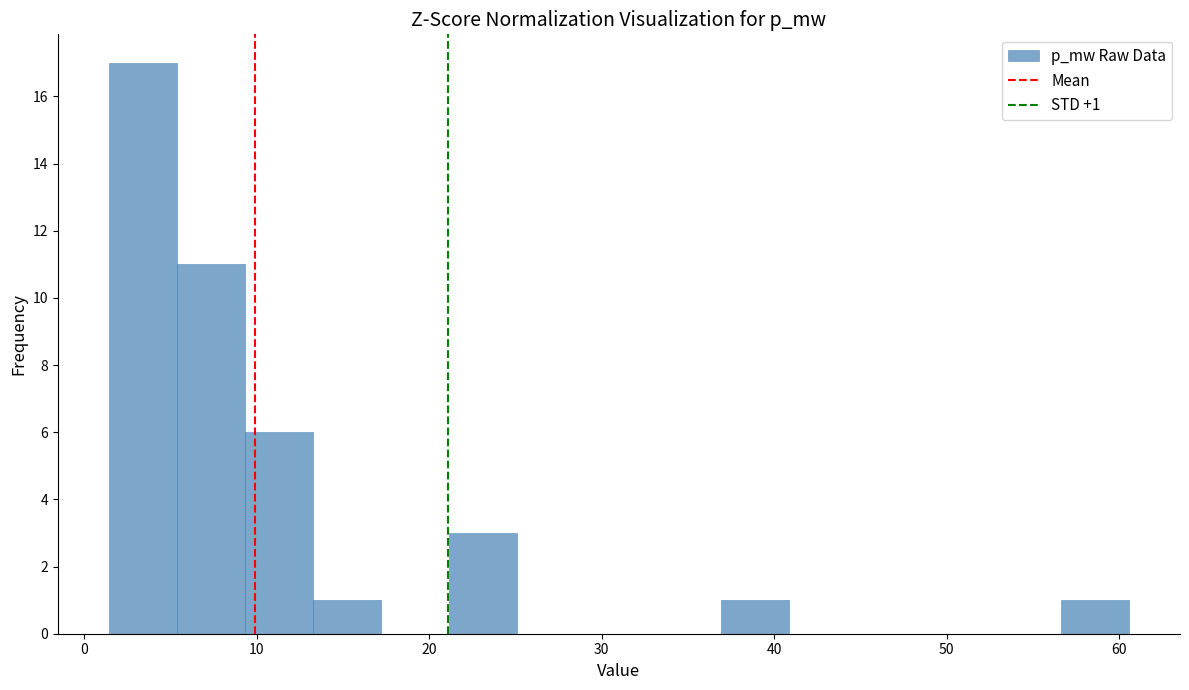

Around what value on the x-axis is the tallest bar? Give the approximate position of its centre, as read against the axis.

3